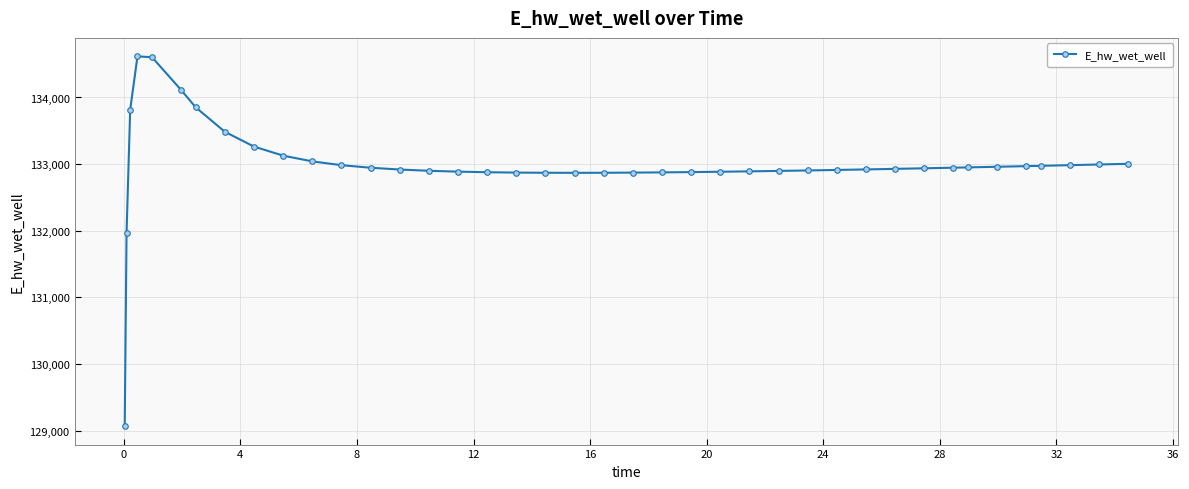

What is the smallest value displayed?

129066.3